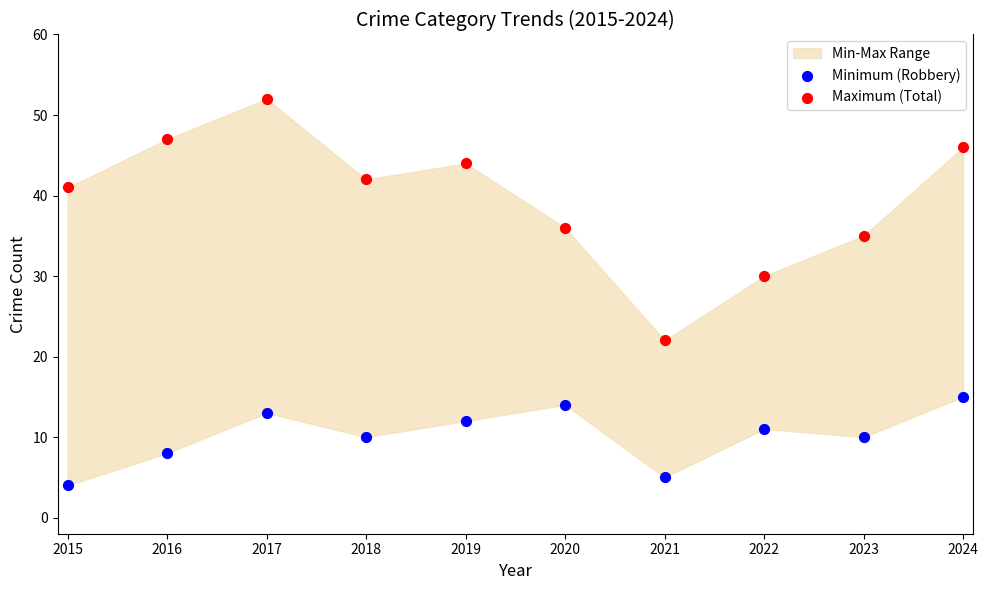

Across all series, what Y value is closest to 28?

30